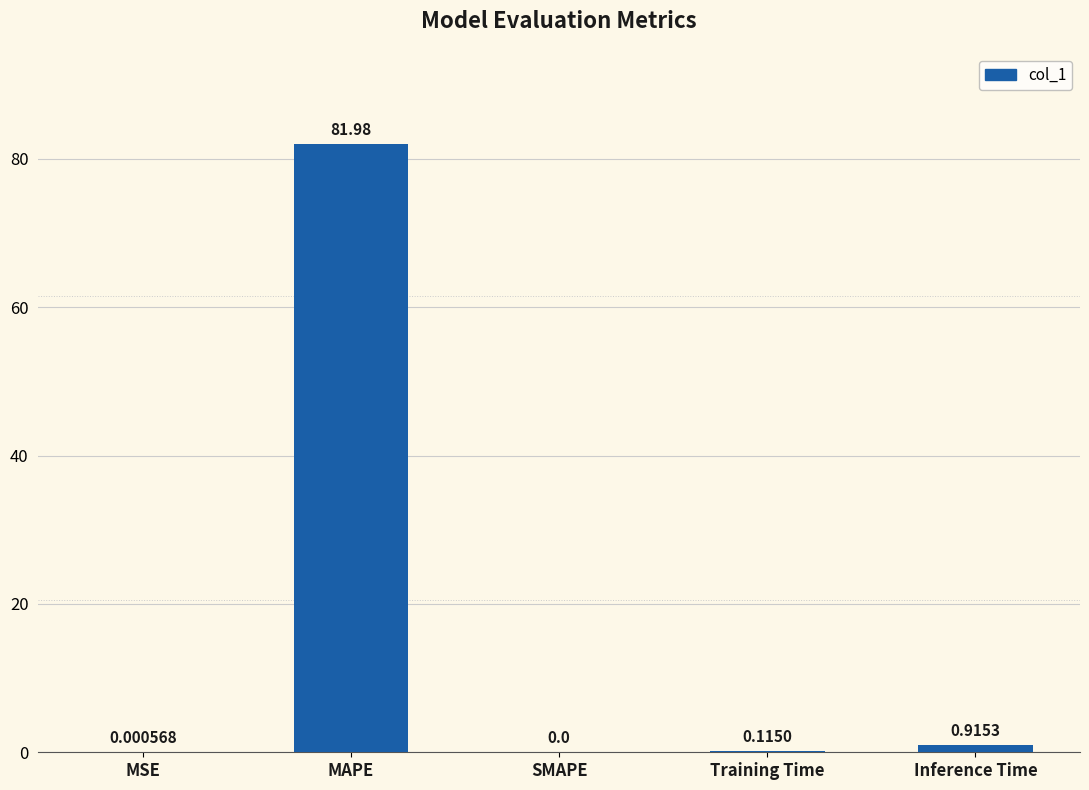

The chart shows a value of 82.0 at MAPE. True or false?

True